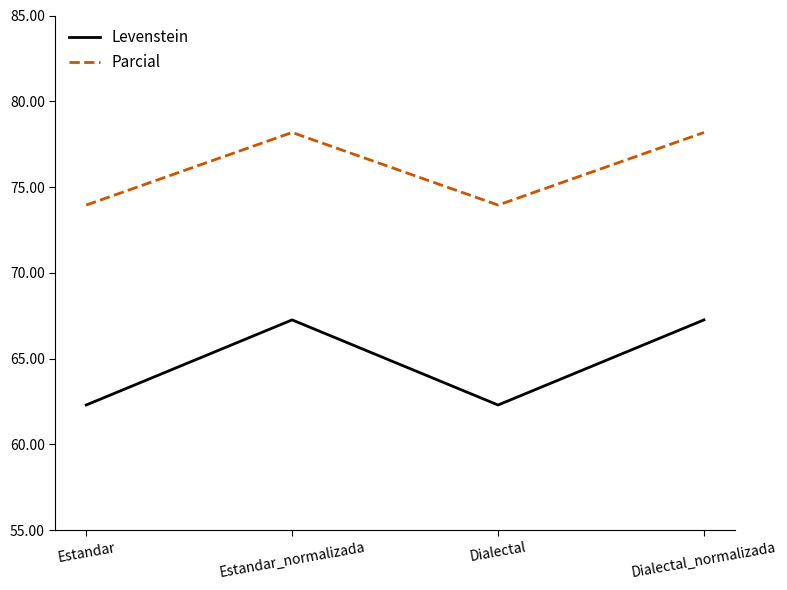

True or false: Parcial and Levenstein intersect in this chart.

False